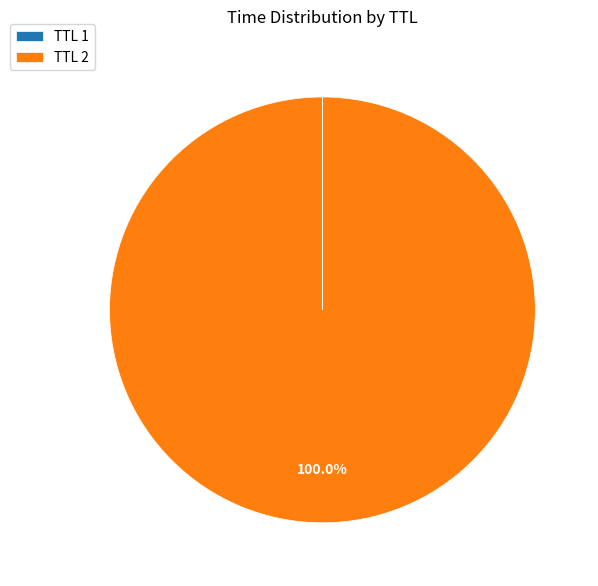

Which category has the biggest portion of the pie?

TTL 2